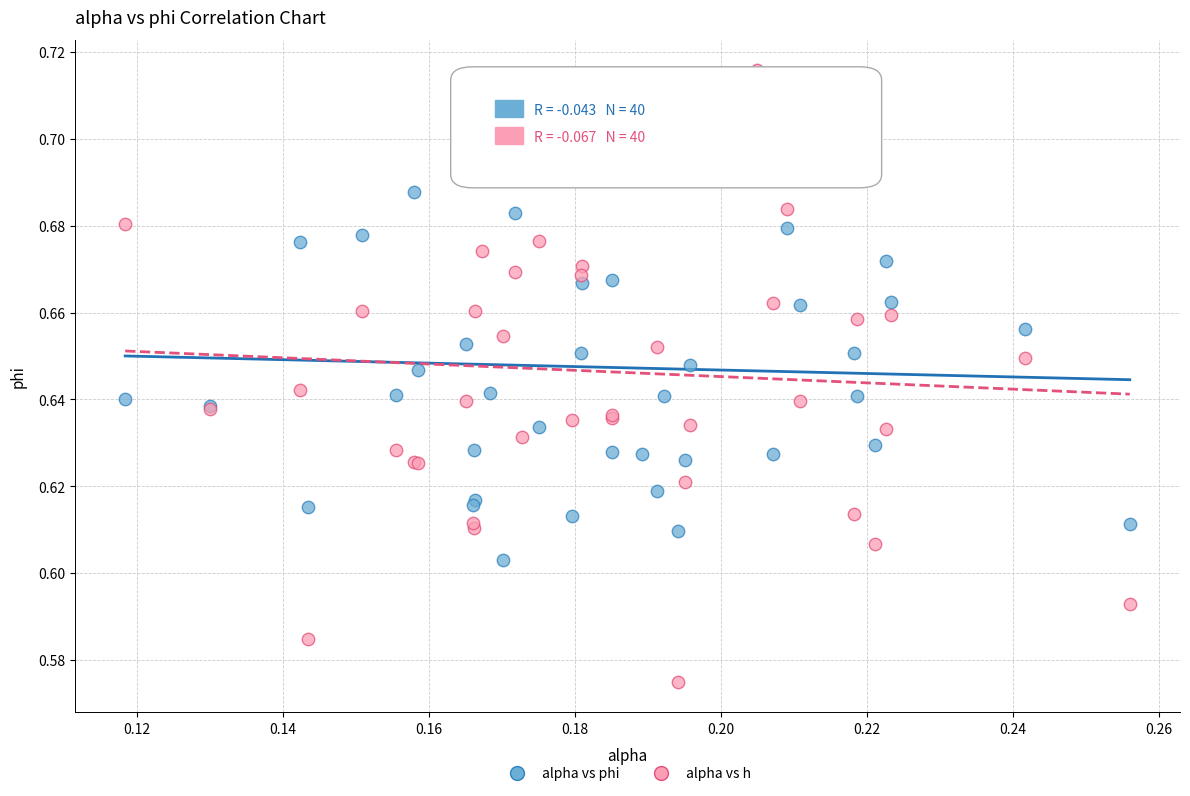

Which series has the widest spread of Y values?

alpha vs h